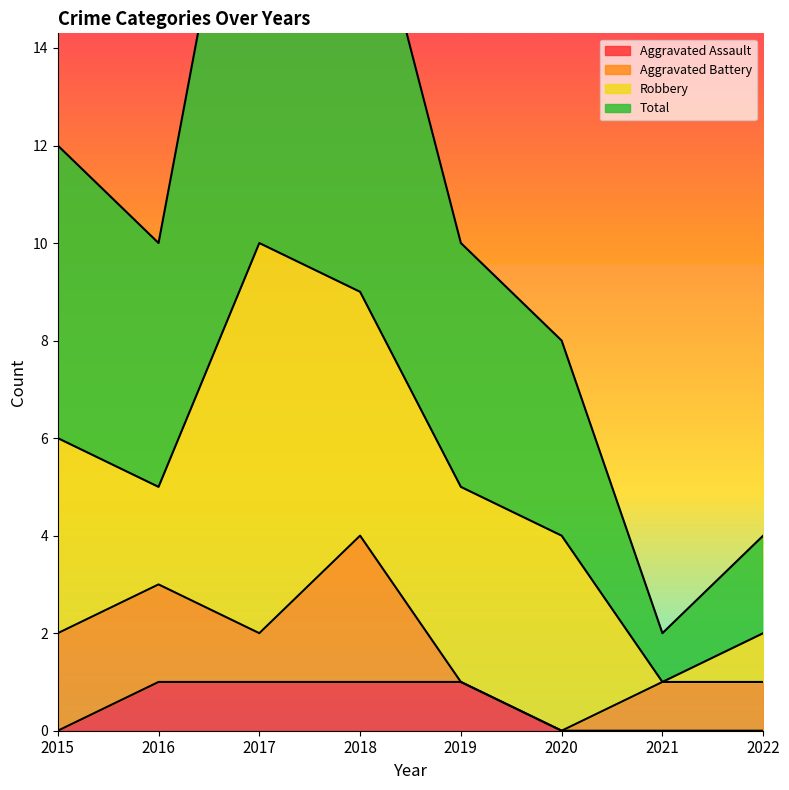

At how many categories does at least one series exceed 13?

2